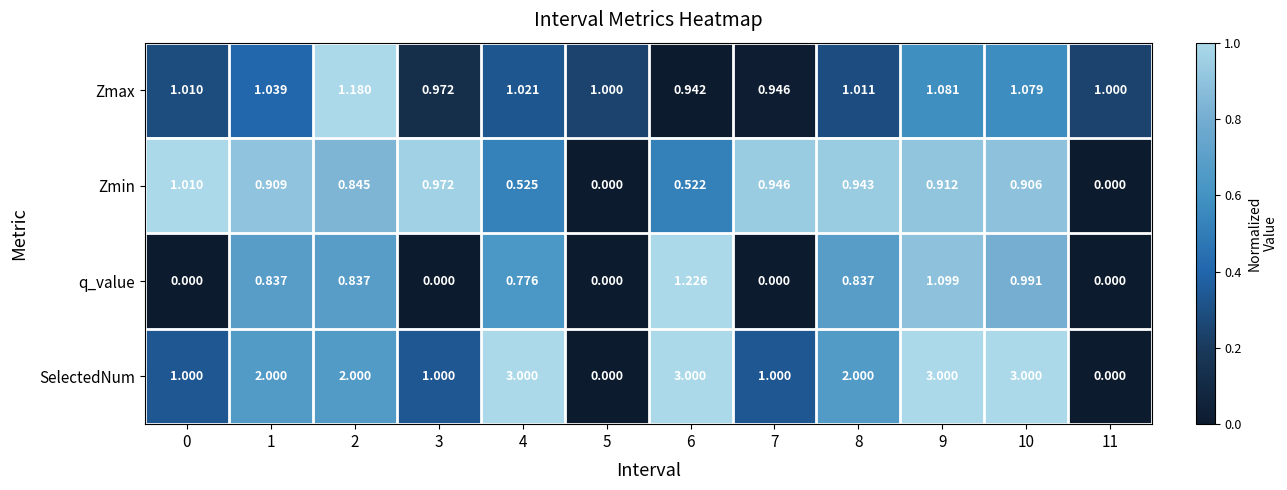

What is the greatest value displayed?

3.0